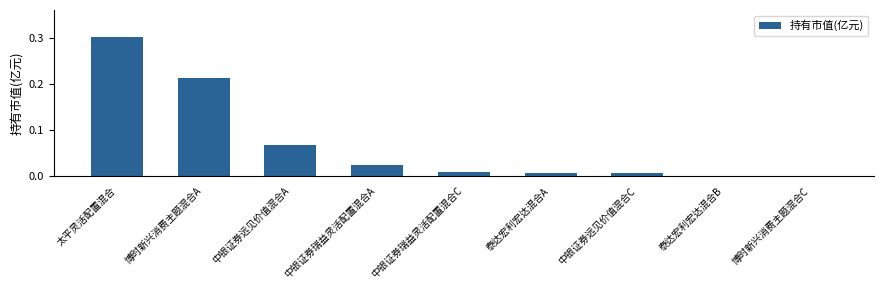

The chart shows a value of 0.0 at 中银证券远见价值混合C. True or false?

True